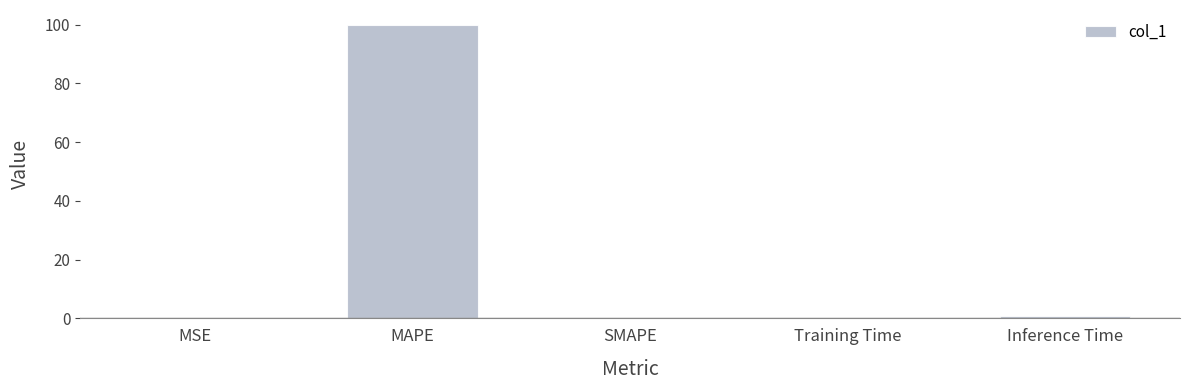

What is the change in value from MAPE to Inference Time?

-99.1